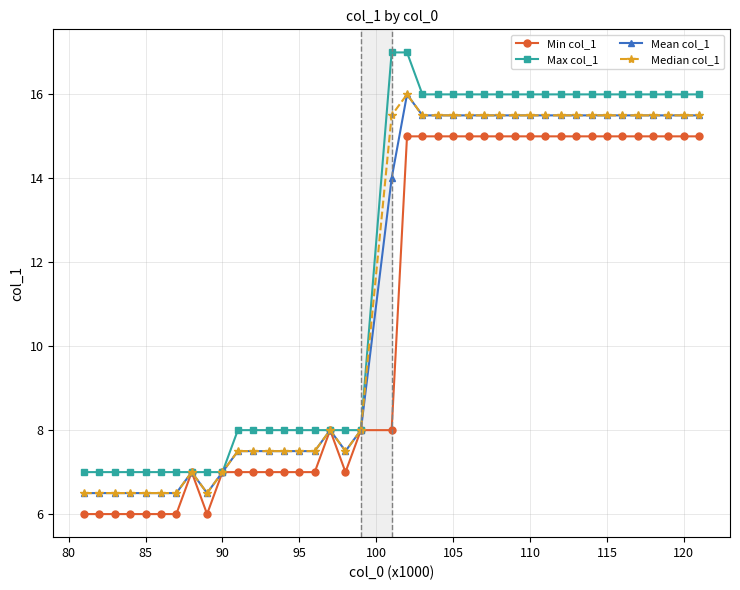

Reading right to left, list all the values displayed in this chart.

Min col_1: 15.0	15.0	15.0	15.0	15.0	15.0	15.0	15.0	15.0	15.0	15.0	15.0	15.0	15.0	15.0	15.0	15.0	15.0	15.0	15.0	8.0	8.0	7.0	8.0	7.0	7.0	7.0	7.0	7.0	7.0	7.0	6.0	7.0	6.0	6.0	6.0	6.0	6.0	6.0	6.0
Max col_1: 16.0	16.0	16.0	16.0	16.0	16.0	16.0	16.0	16.0	16.0	16.0	16.0	16.0	16.0	16.0	16.0	16.0	16.0	16.0	17.0	17.0	8.0	8.0	8.0	8.0	8.0	8.0	8.0	8.0	8.0	7.0	7.0	7.0	7.0	7.0	7.0	7.0	7.0	7.0	7.0
Mean col_1: 15.5	15.5	15.5	15.5	15.5	15.5	15.5	15.5	15.5	15.5	15.5	15.5	15.5	15.5	15.5	15.5	15.5	15.5	15.5	16.0	14.0	8.0	7.5	8.0	7.5	7.5	7.5	7.5	7.5	7.5	7.0	6.5	7.0	6.5	6.5	6.5	6.5	6.5	6.5	6.5
Median col_1: 15.5	15.5	15.5	15.5	15.5	15.5	15.5	15.5	15.5	15.5	15.5	15.5	15.5	15.5	15.5	15.5	15.5	15.5	15.5	16.0	15.5	8.0	7.5	8.0	7.5	7.5	7.5	7.5	7.5	7.5	7.0	6.5	7.0	6.5	6.5	6.5	6.5	6.5	6.5	6.5